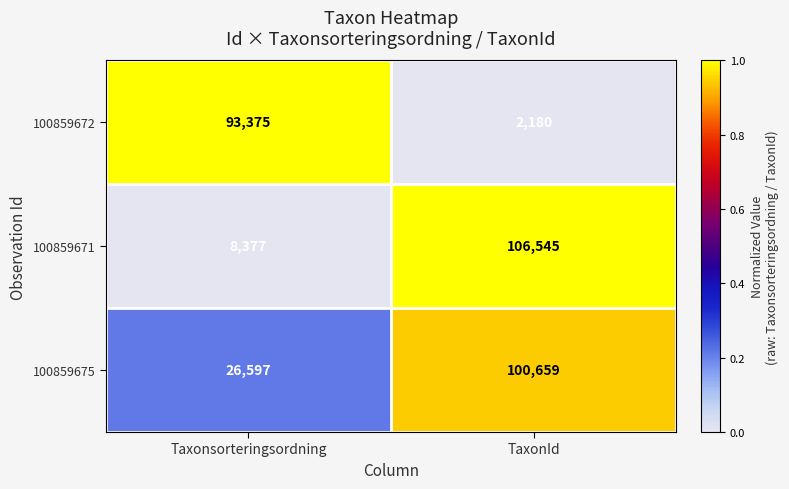

Reading right to left, list all the values displayed in this chart.

100859672: 2180	93375
100859671: 106545	8377
100859675: 100659	26597